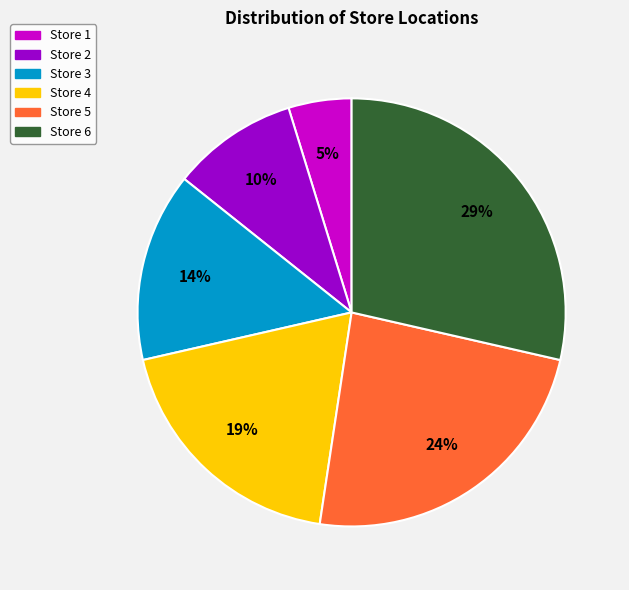

Approximately how many times larger is the value at Store 3 compared to Store 6?

0.5